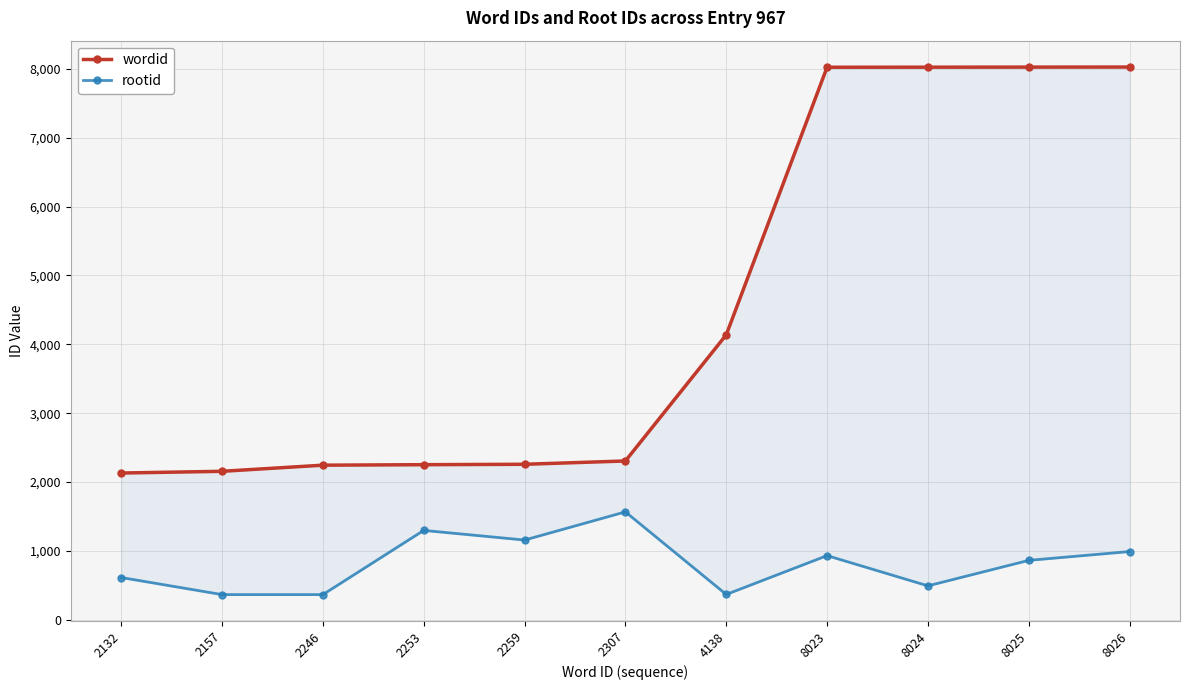

Count the number of categories in the chart.

11